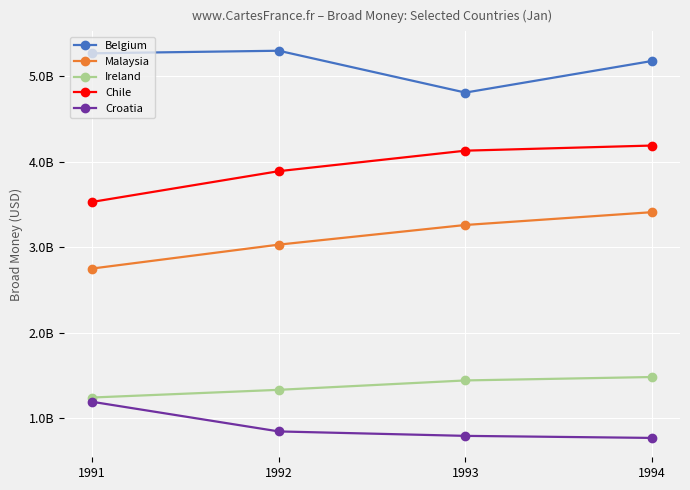

What are all the series names shown in the legend?

Belgium, Malaysia, Ireland, Chile, Croatia